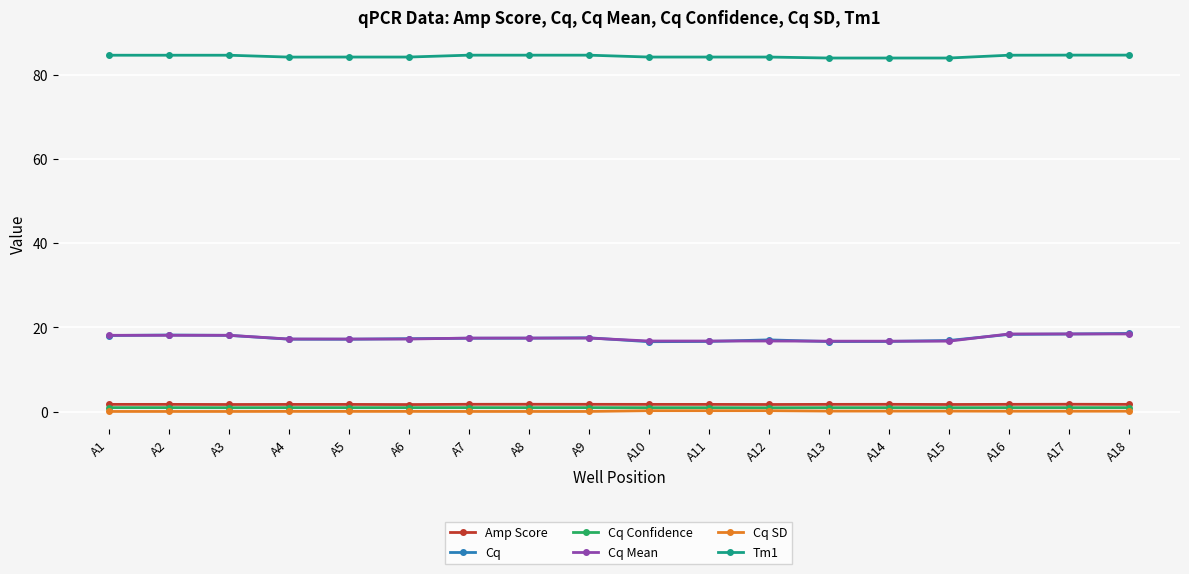

What is the value of the Cq point at the 3rd from the left?

18.1